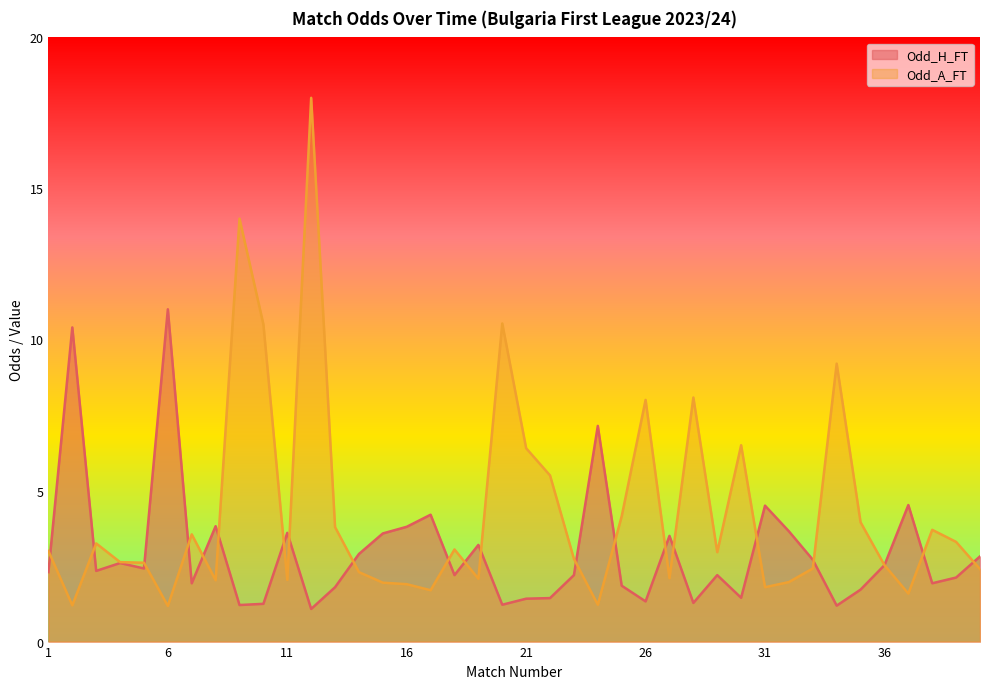

How many data points in Odd_H_FT are less than 2?

15